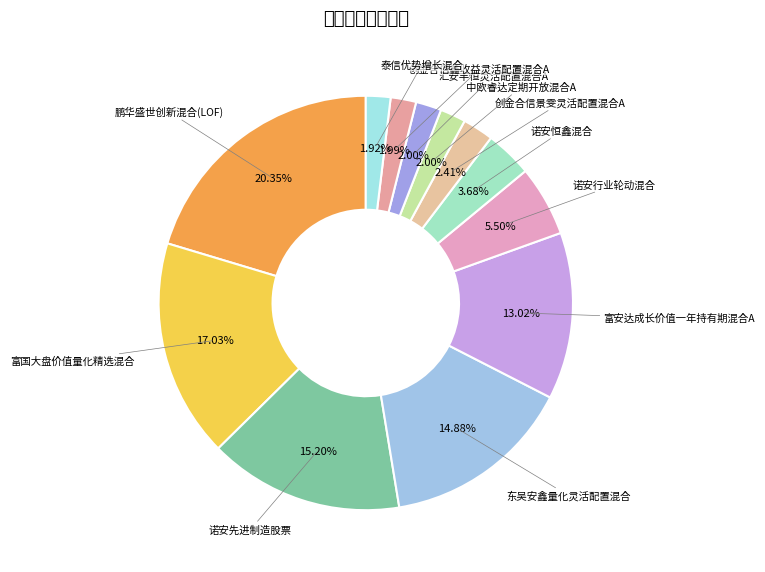

What percentage do 汇安丰恒灵活配置混合A and 中欧睿达定期开放混合A together represent?

4.0%